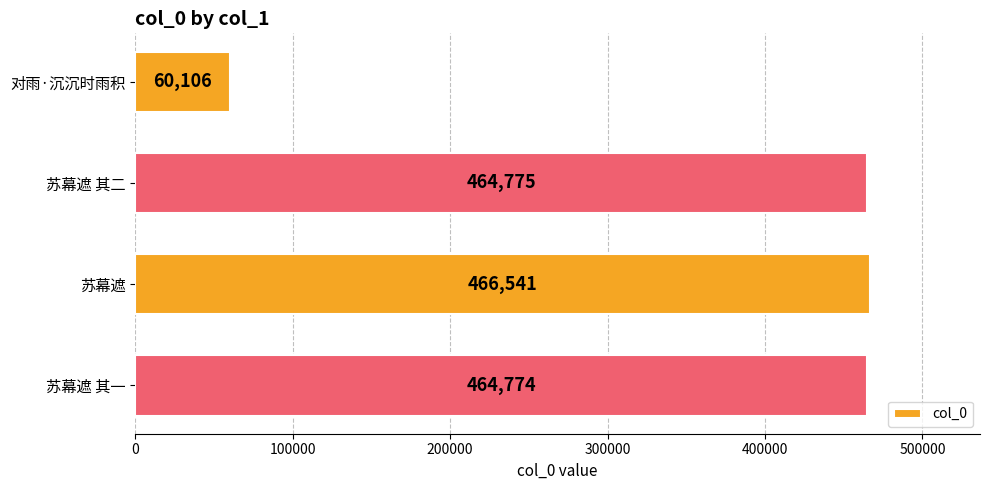

Reading bottom to top, extract all data points from this chart.

苏幕遮 其一=464774	苏幕遮=466541	苏幕遮 其二=464775	对雨·沉沉时雨积=60106